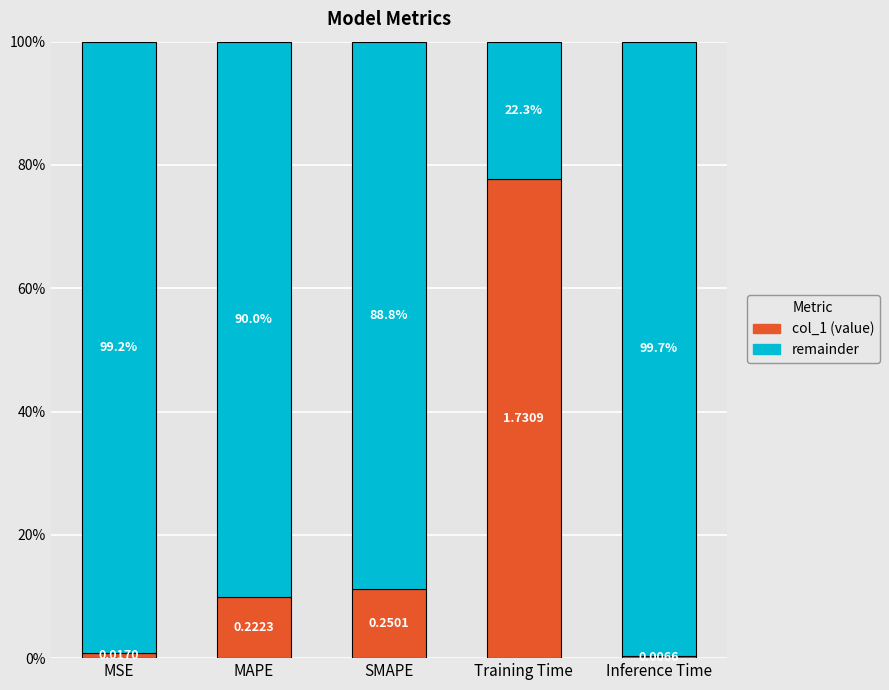

Rank the categories by col_1 (value) value from highest to lowest.

Training Time, SMAPE, MAPE, MSE, Inference Time